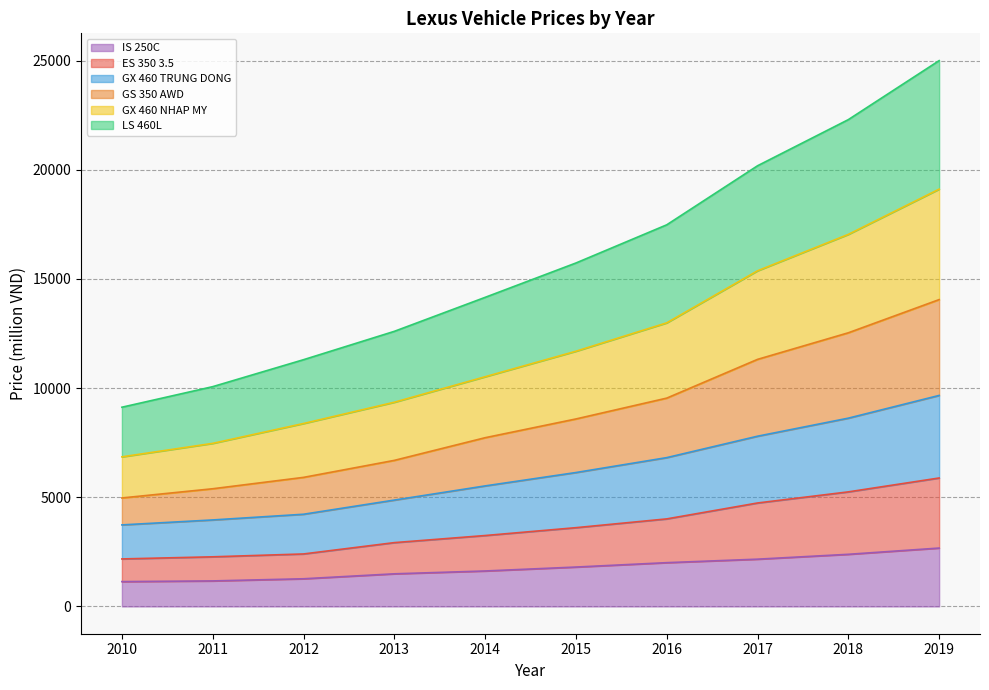

How many lines are shown in the chart?

6